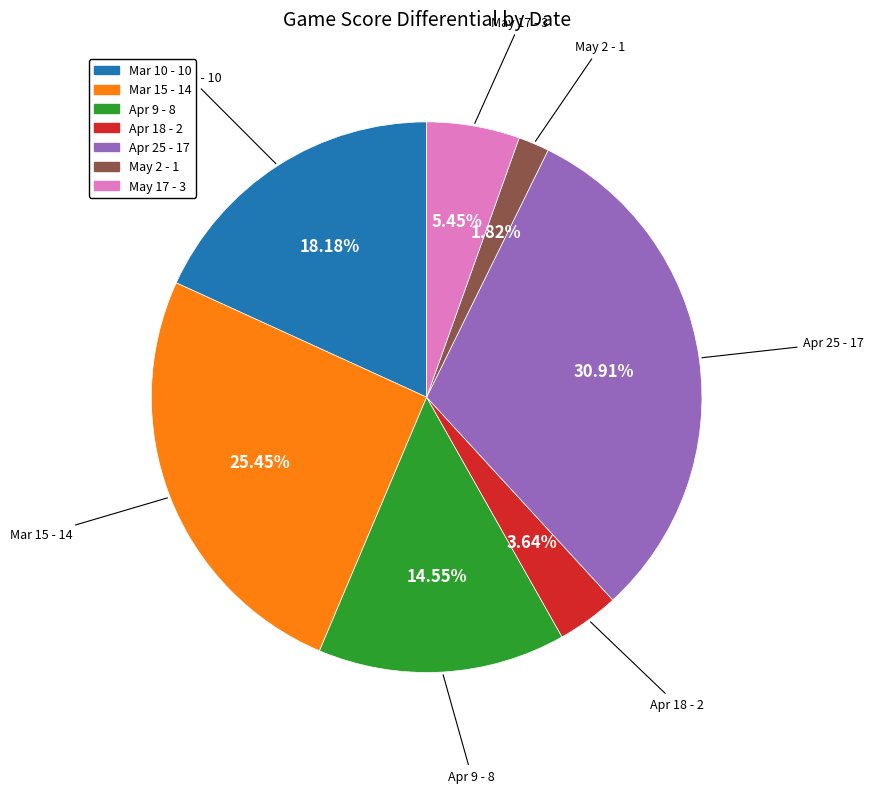

Count the number of slices in the pie.

7